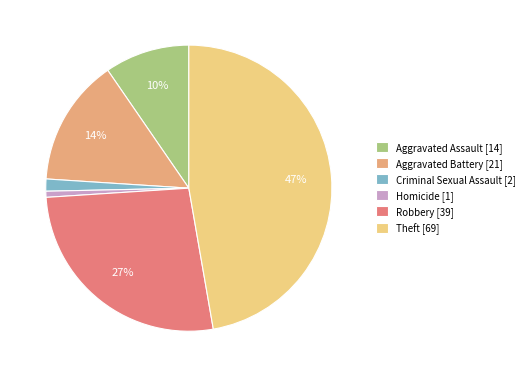

Is Criminal Sexual Assault the majority of the pie?

No